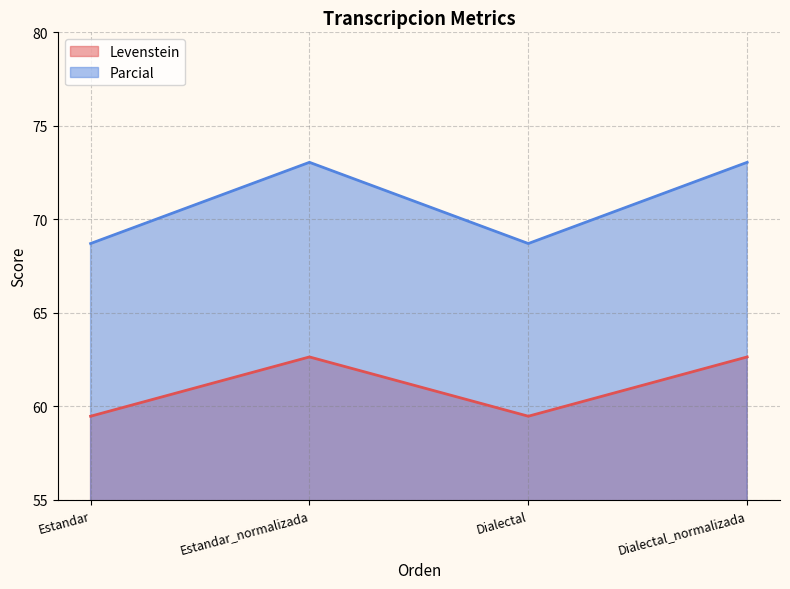

True or false: Levenstein has more than 0 points higher than both neighbors.

True